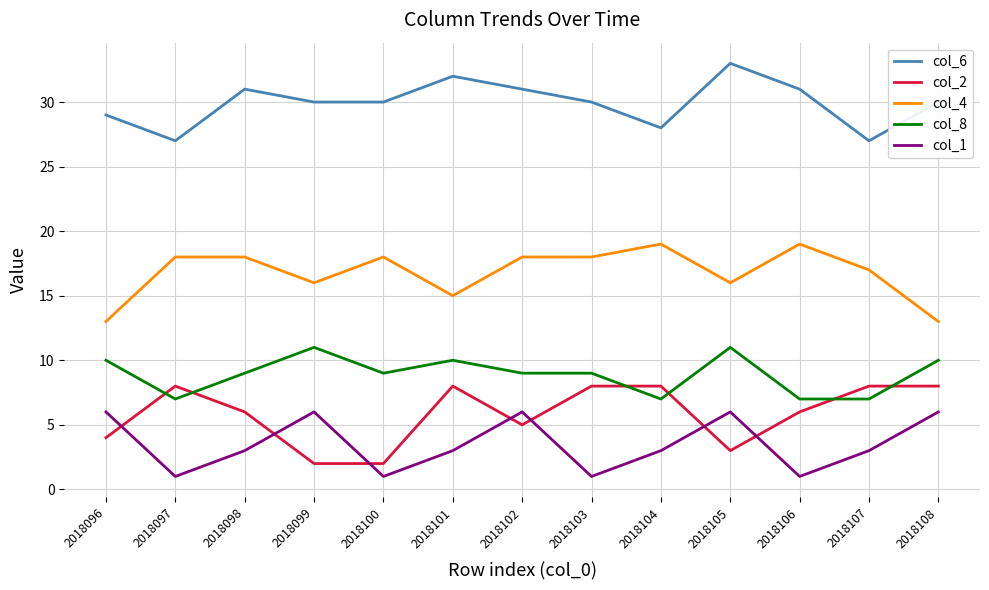

What is the total value across all series at 2018105?

69